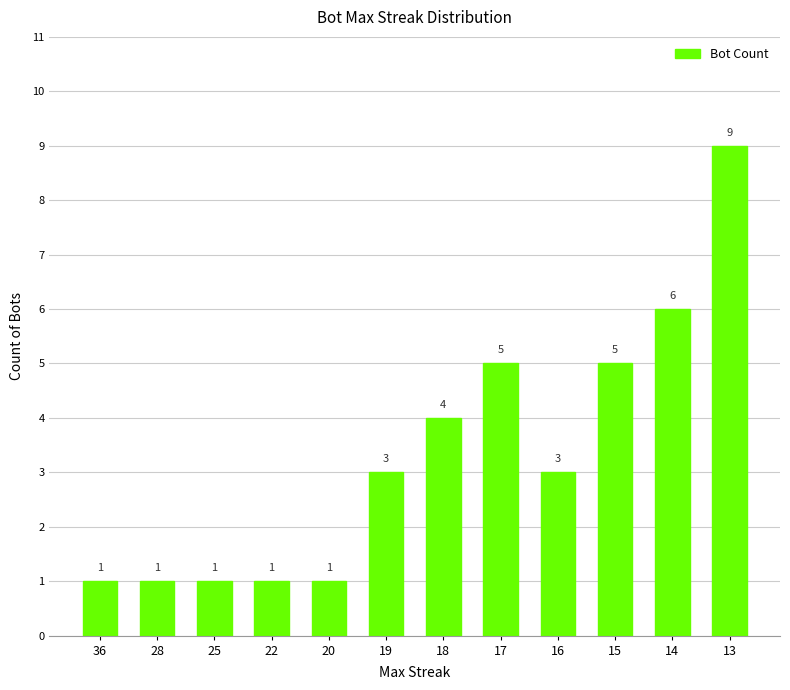

What is the greatest value displayed?

9